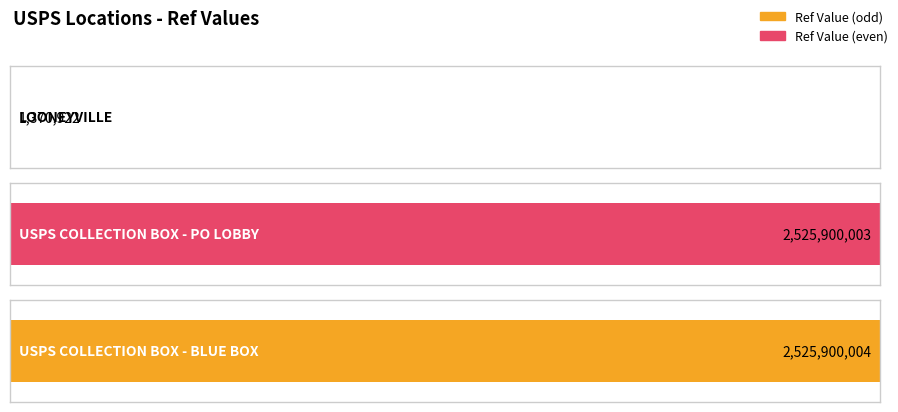

Reading left to right, extract all data points from this chart.

1370922	2525900003	2525900004